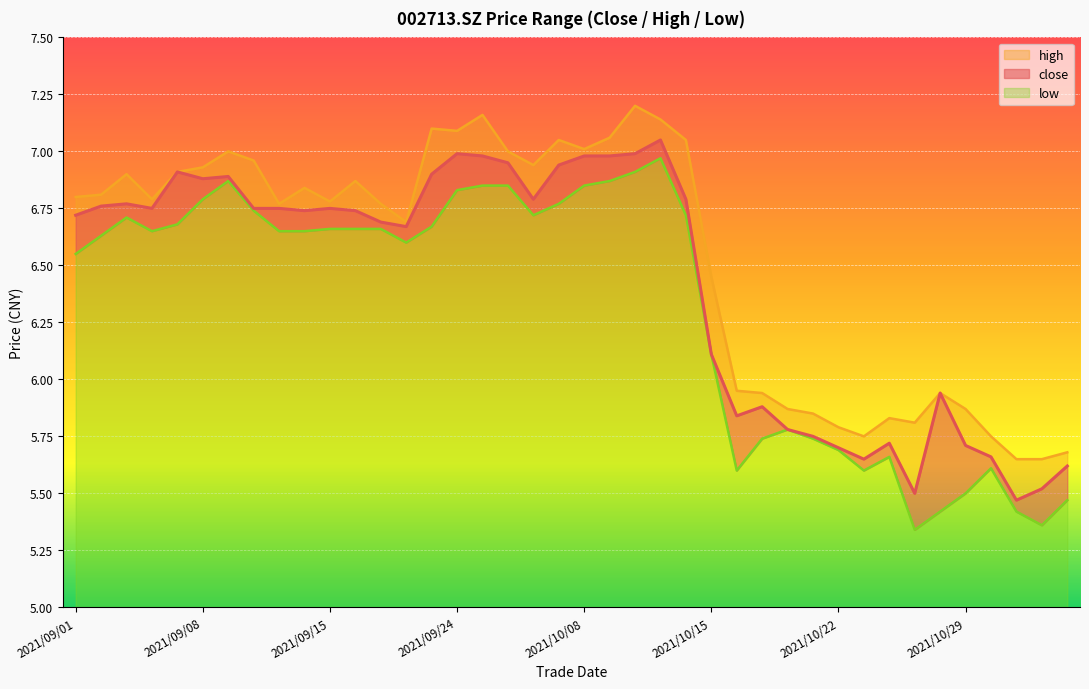

True or false: high and low cross at least once.

False